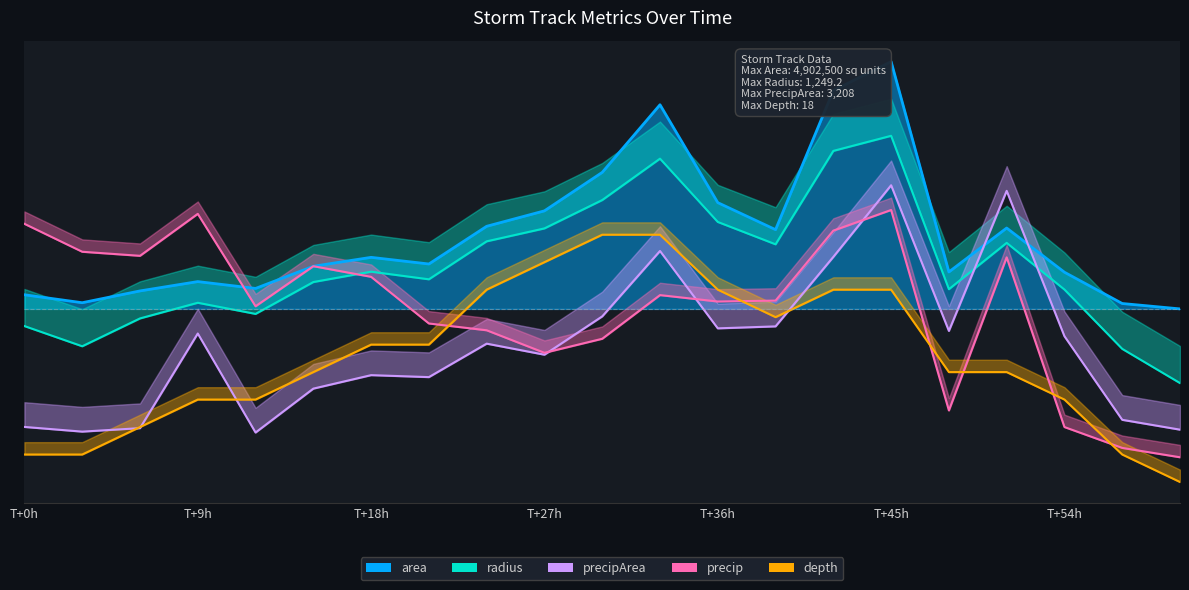

How many interior local peaks does the radius series have?

5